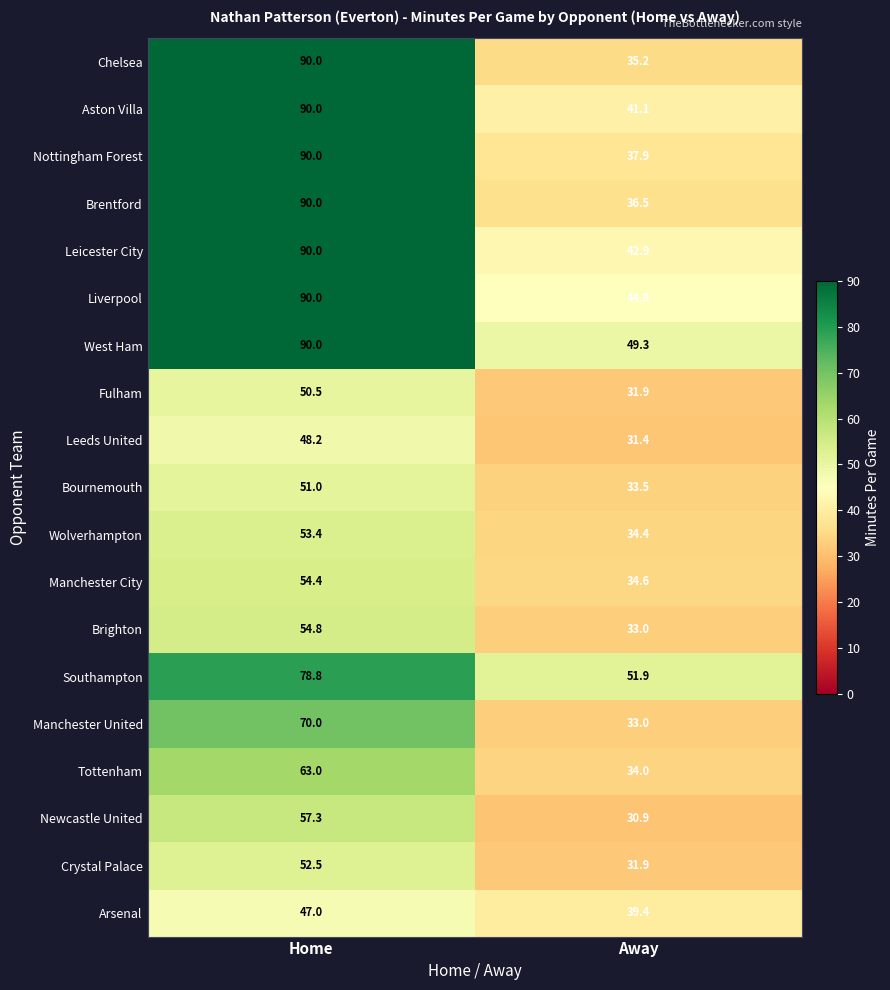

The value of Newcastle United at Home is 31.0. True or false?

False